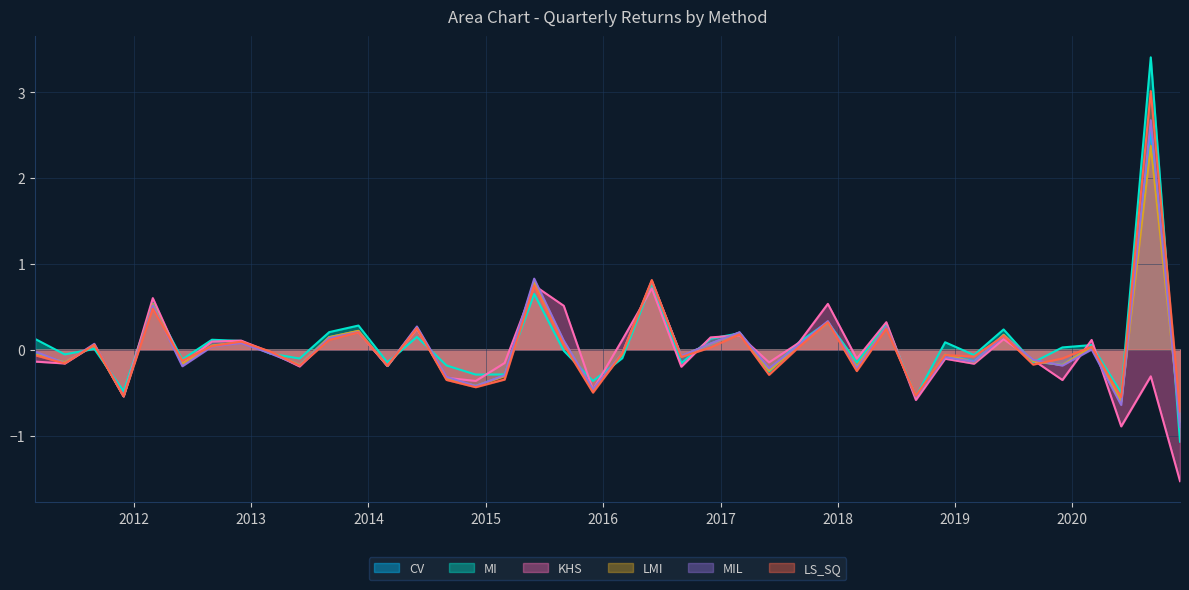

How many intersections are there between MIL and LMI?

13